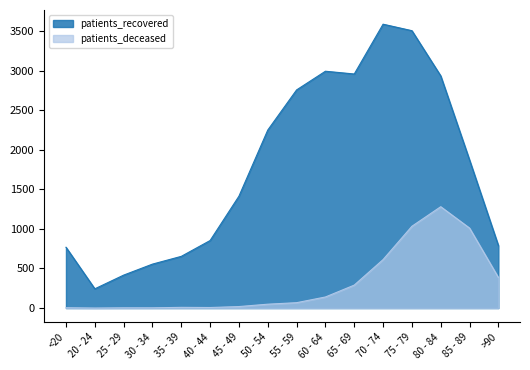

At which label does patients_deceased reach its minimum?

20 - 24